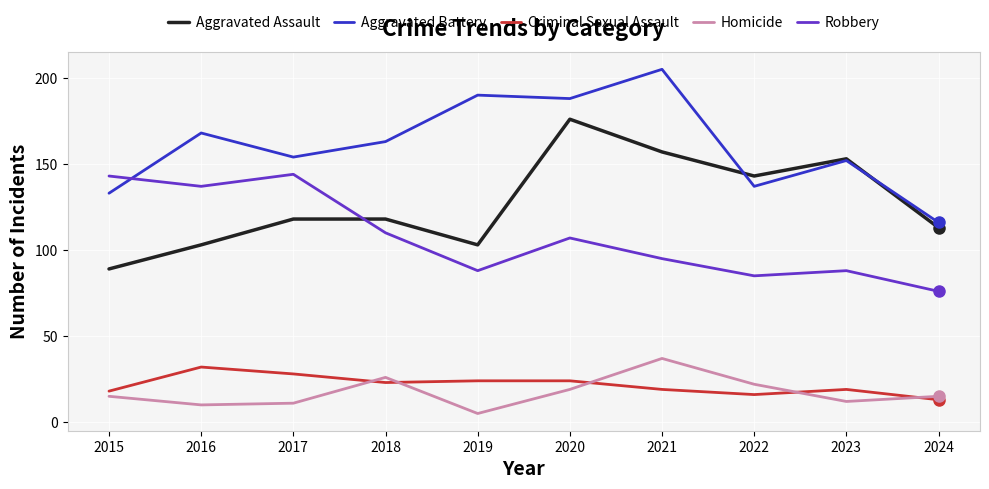

What is the minimum value shown in the chart?

5